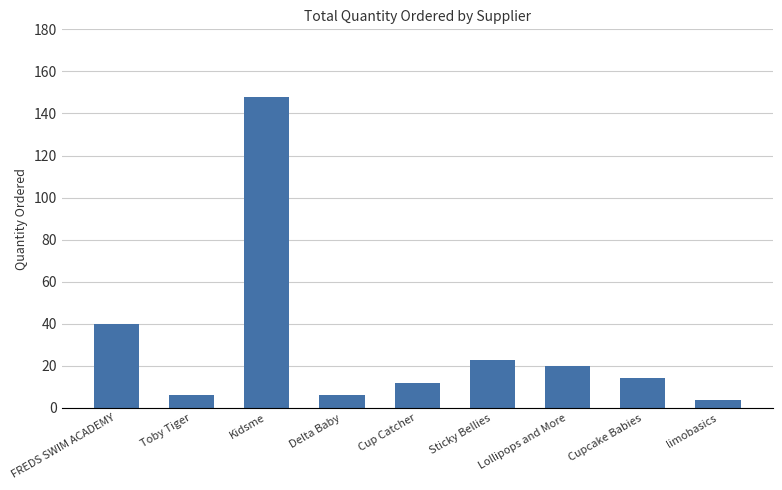

Which category has the highest value across all series?

Kidsme